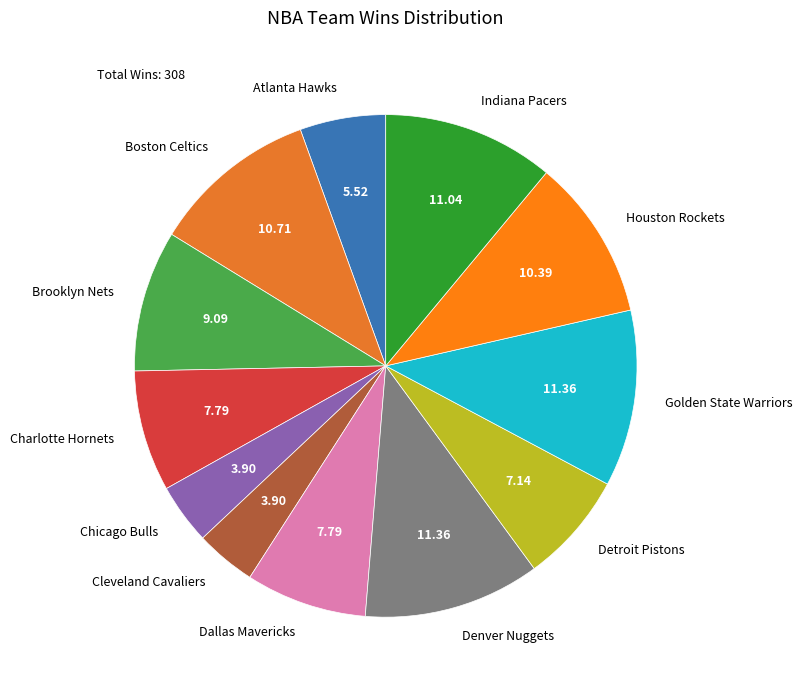

True or false: Golden State Warriors accounts for 21% of the total.

False